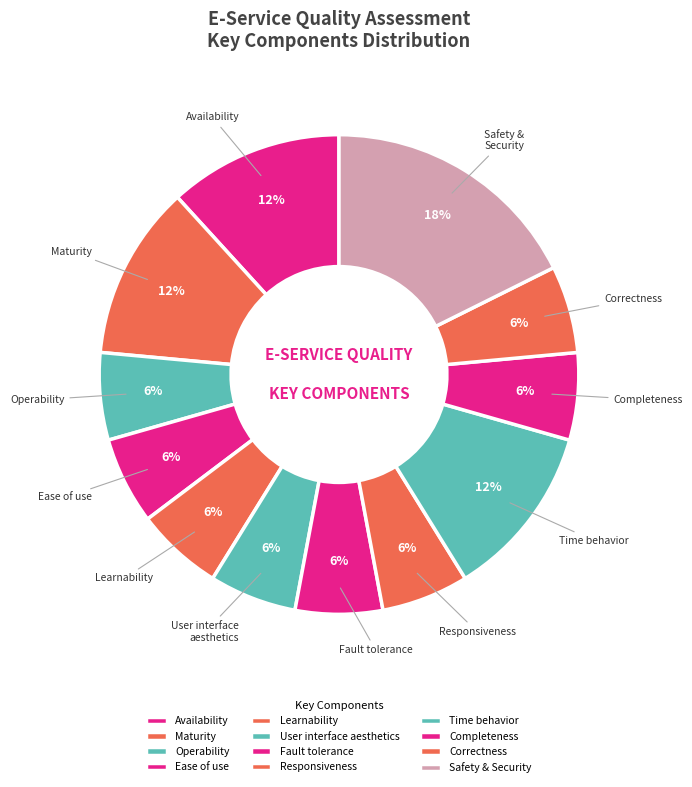

Which slice is the largest?

Safety & Security